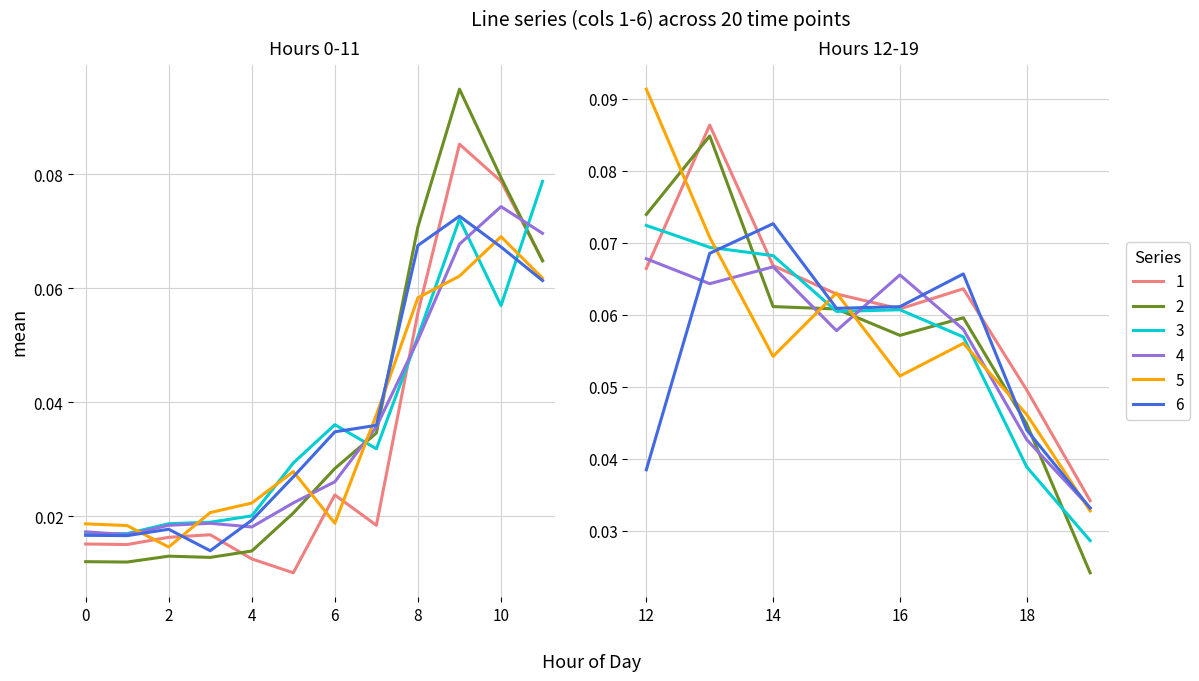

Which label corresponds to the largest value in the chart?

9